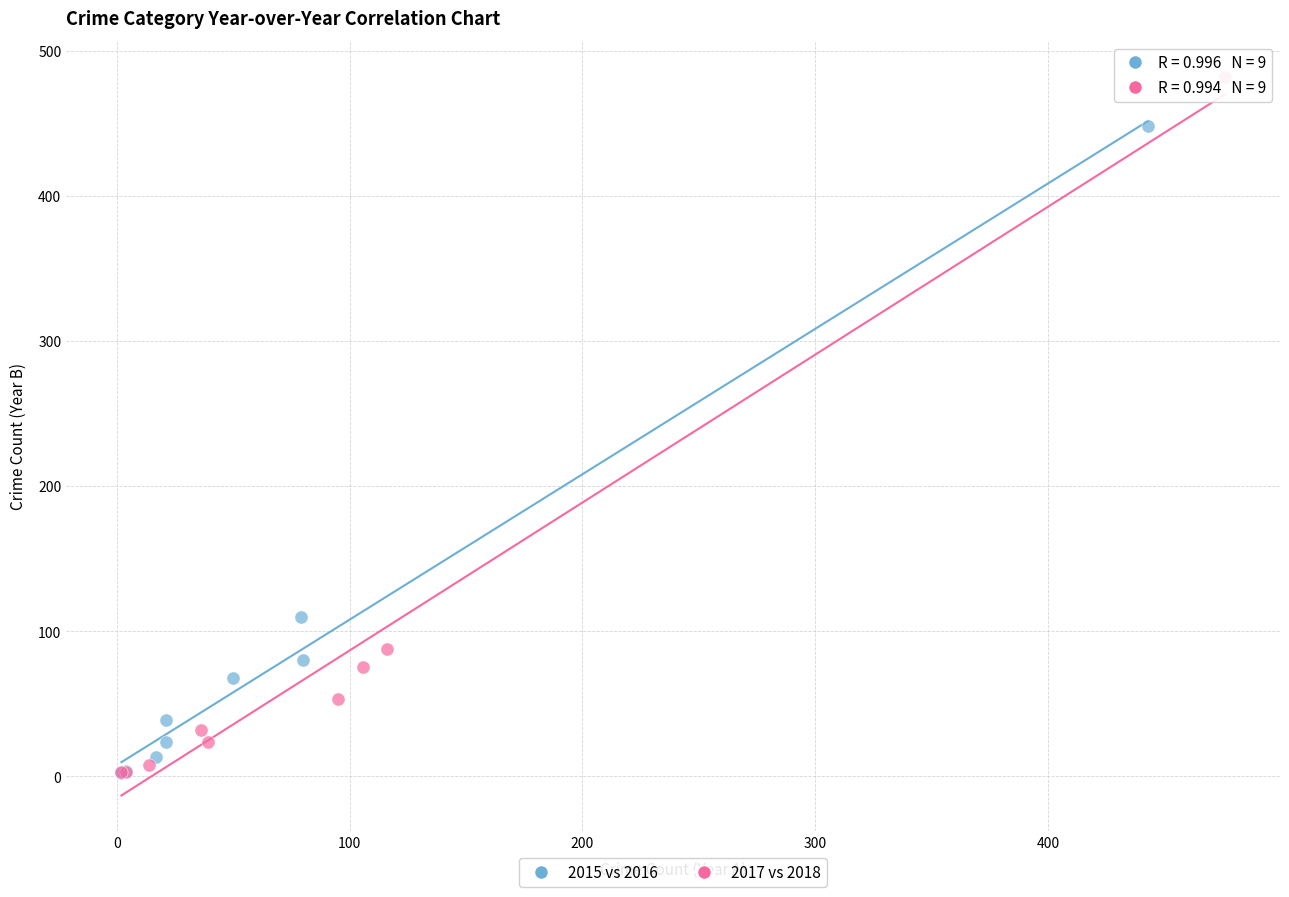

Which series contains the highest Y value?

2017 vs 2018